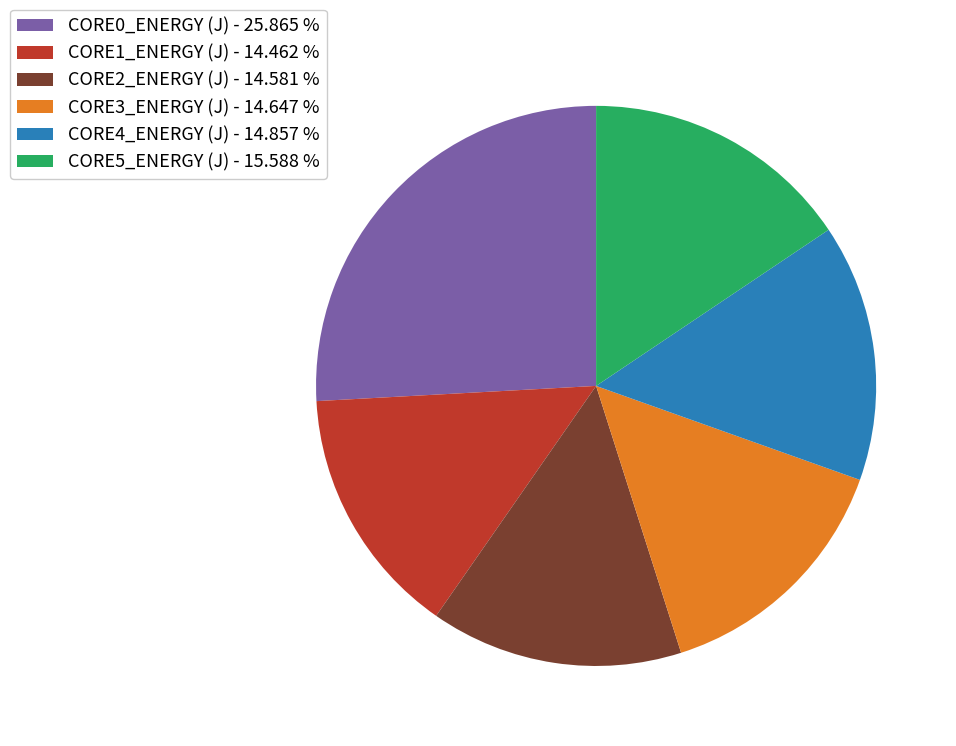

Is it true that CORE2_ENERGY (J) is 6% of the pie?

False